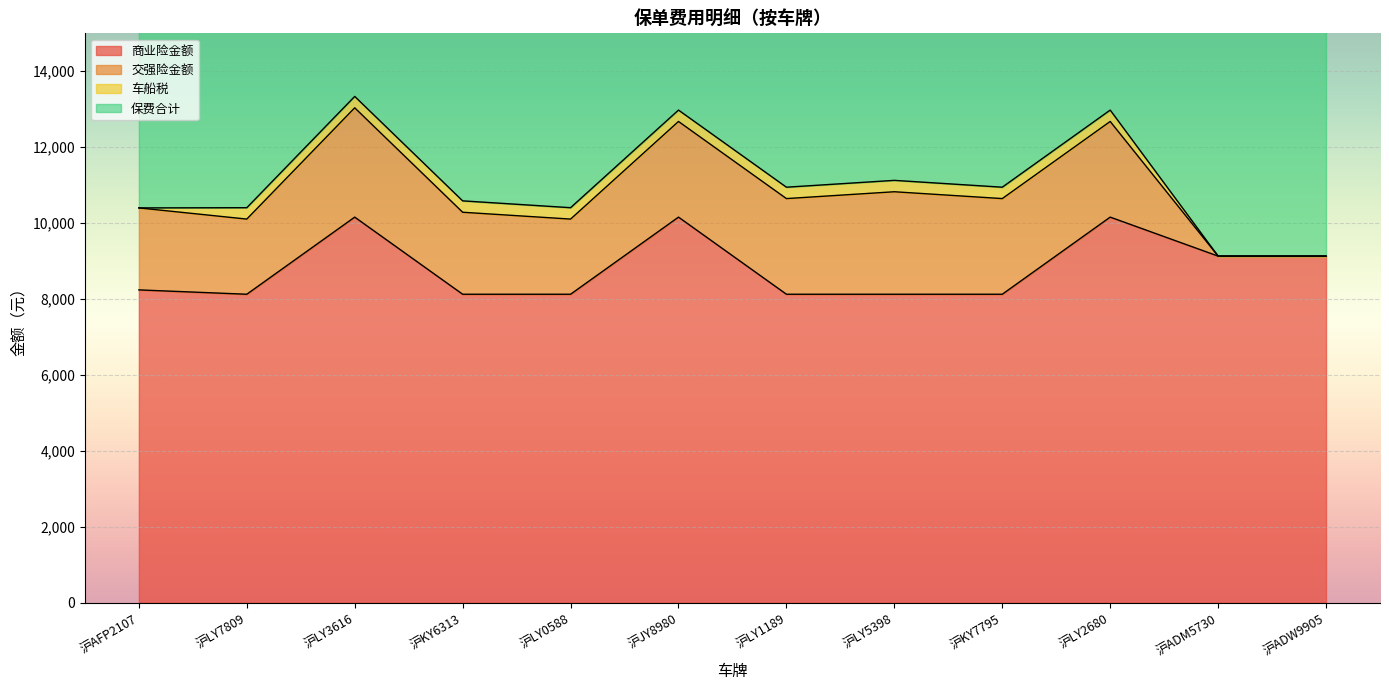

The 保费合计 series shows 10946.6 at 沪LY1189. True or false?

True